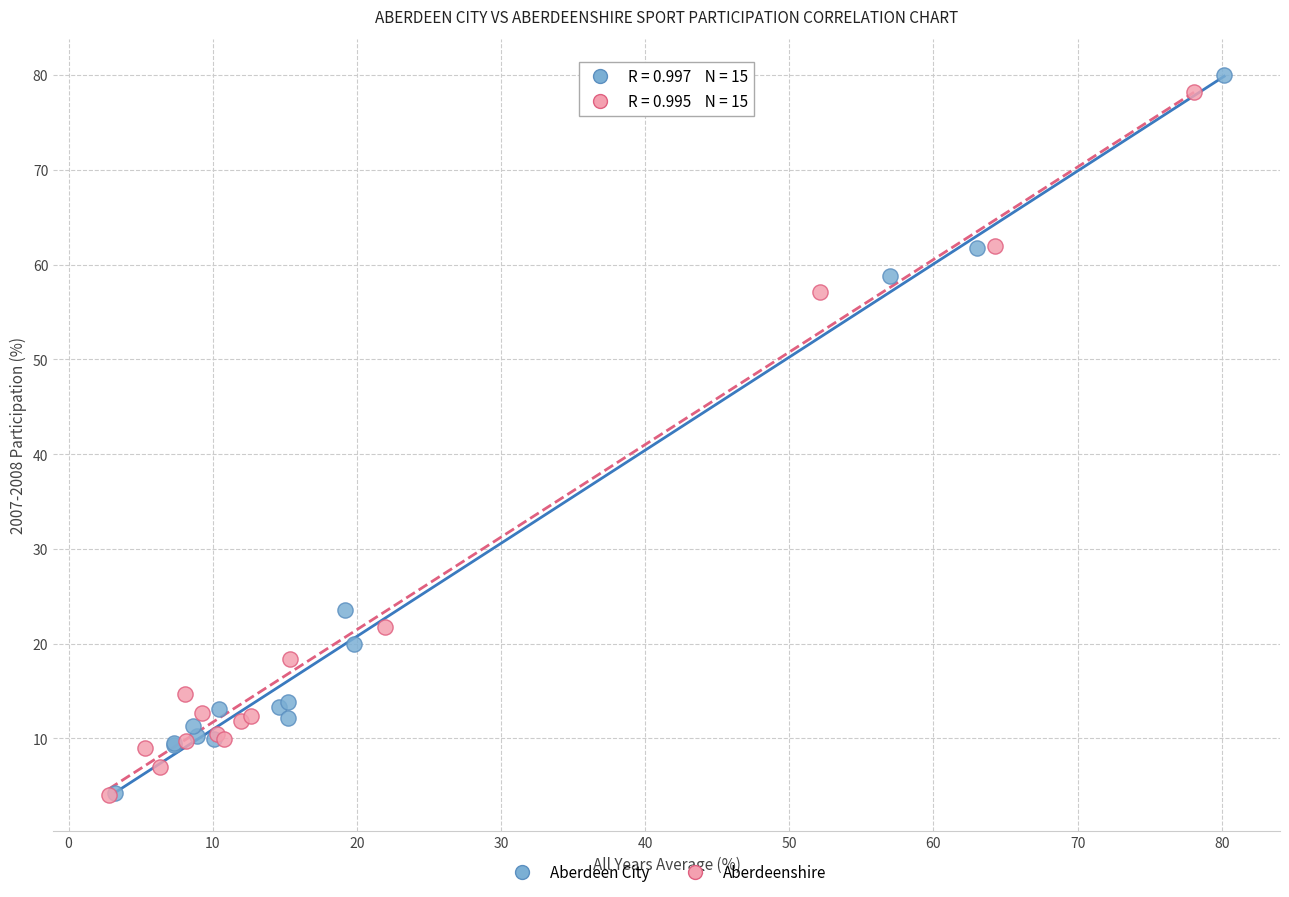

Which series has the widest spread of Y values?

Aberdeen City